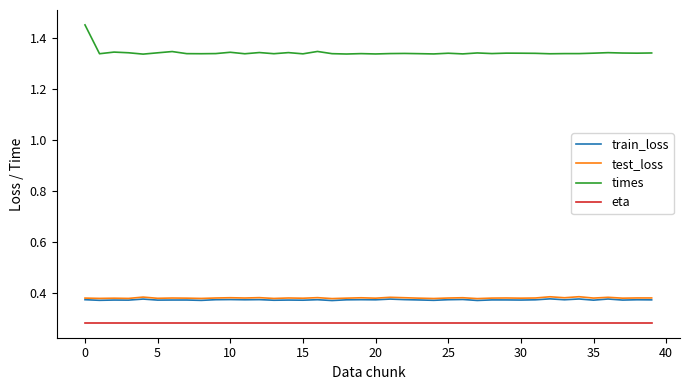

Which series has the largest total across all categories?

times